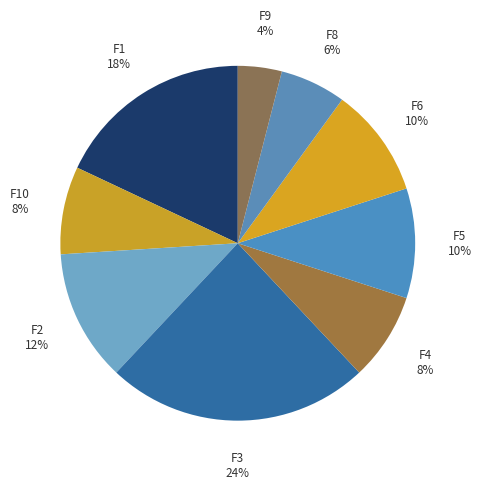

Between F6 and F10, which is larger?

F6